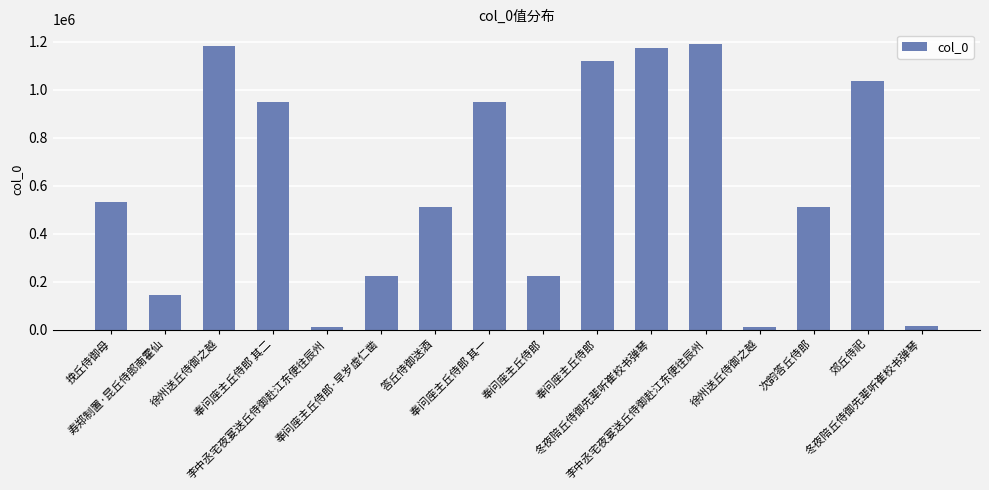

What is the value of the 8th bar from the left?

949393